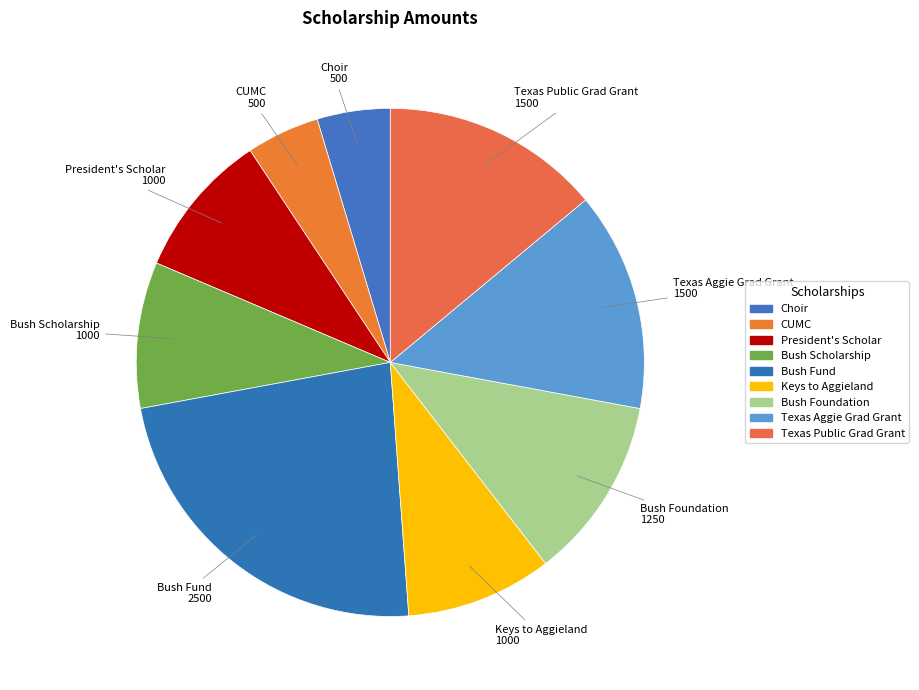

To the nearest percent, what portion does Keys to Aggieland represent?

9%